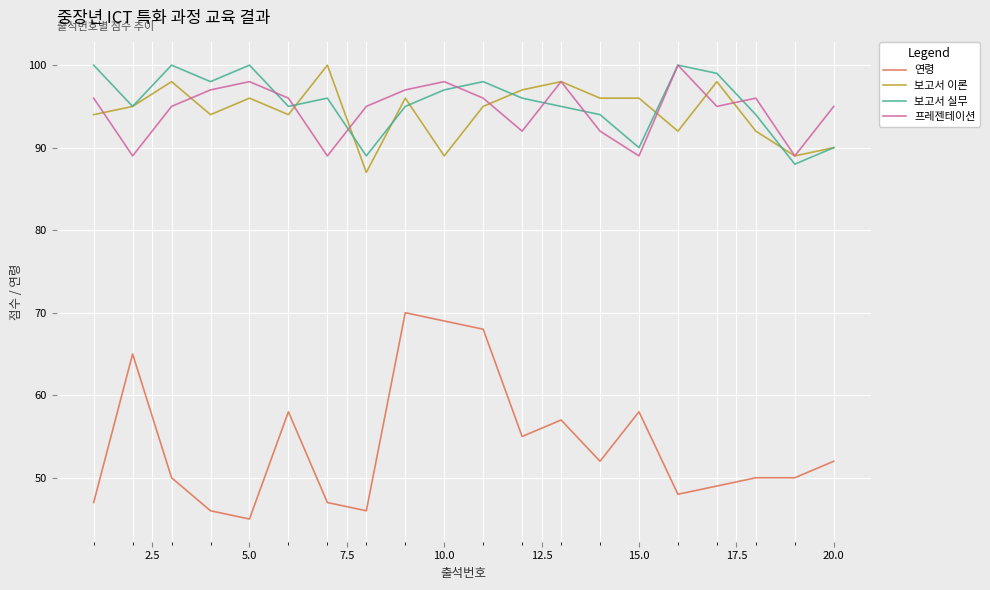

True or false: 프레젠테이션 and 연령 intersect in this chart.

False